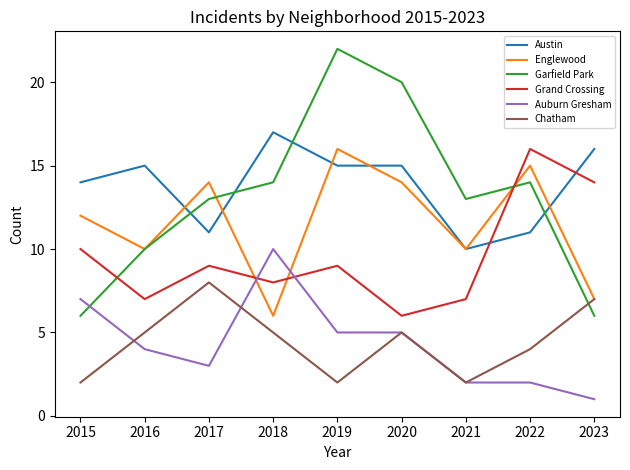

Which series has the widest spread of values?

Garfield Park